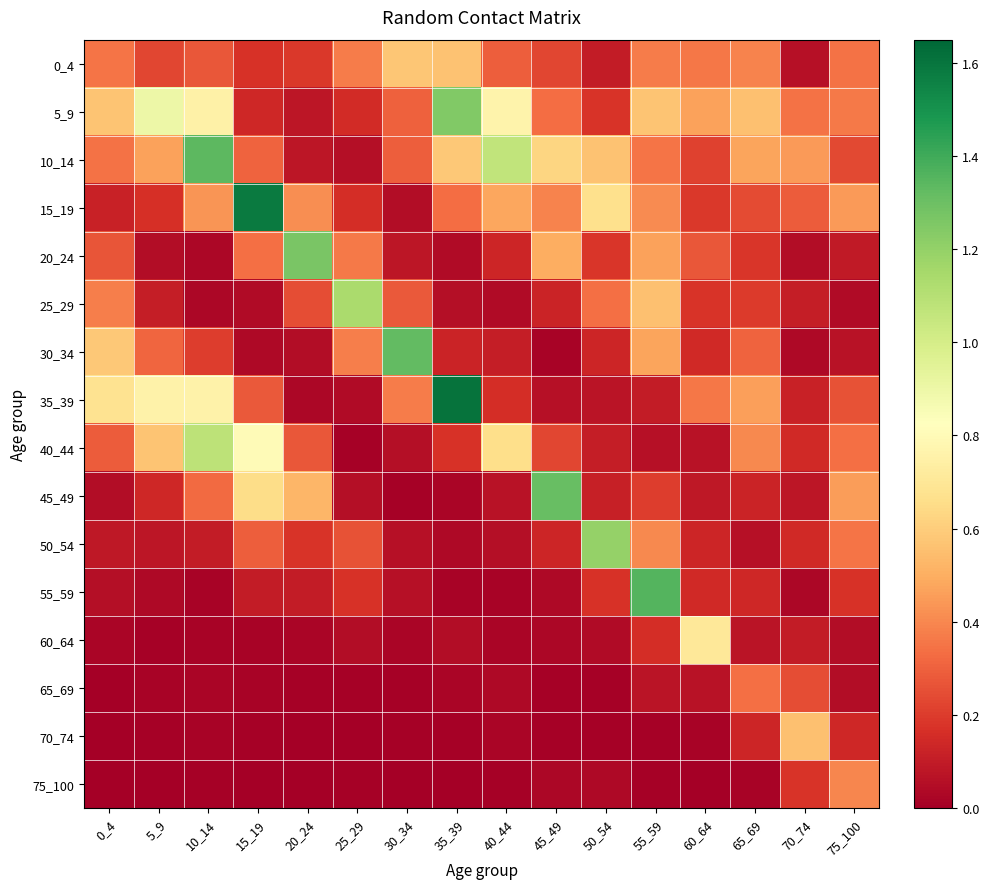

Reading left to right, what are all the values shown in this chart?

0_4: 0_4=0.3	5_9=0.2	10_14=0.3	15_19=0.2	20_24=0.2	25_29=0.4	30_34=0.6	35_39=0.6	40_44=0.3	45_49=0.2	50_54=0.1	55_59=0.4	60_64=0.4	65_69=0.4	70_74=0.1	75_100=0.3
5_9: 0_4=0.6	5_9=0.9	10_14=0.7	15_19=0.1	20_24=0.1	25_29=0.2	30_34=0.3	35_39=1.2	40_44=0.8	45_49=0.3	50_54=0.2	55_59=0.6	60_64=0.5	65_69=0.6	70_74=0.3	75_100=0.4
10_14: 0_4=0.3	5_9=0.5	10_14=1.3	15_19=0.3	20_24=0.1	25_29=0.1	30_34=0.3	35_39=0.6	40_44=1.1	45_49=0.6	50_54=0.6	55_59=0.4	60_64=0.2	65_69=0.5	70_74=0.4	75_100=0.2
15_19: 0_4=0.1	5_9=0.2	10_14=0.4	15_19=1.6	20_24=0.4	25_29=0.2	30_34=0.0	35_39=0.3	40_44=0.5	45_49=0.4	50_54=0.7	55_59=0.4	60_64=0.2	65_69=0.2	70_74=0.3	75_100=0.4
20_24: 0_4=0.3	5_9=0.0	10_14=0.0	15_19=0.3	20_24=1.3	25_29=0.4	30_34=0.1	35_39=0.0	40_44=0.1	45_49=0.5	50_54=0.2	55_59=0.5	60_64=0.3	65_69=0.2	70_74=0.0	75_100=0.1
25_29: 0_4=0.4	5_9=0.1	10_14=0.0	15_19=0.0	20_24=0.3	25_29=1.1	30_34=0.3	35_39=0.1	40_44=0.0	45_49=0.1	50_54=0.3	55_59=0.6	60_64=0.2	65_69=0.2	70_74=0.1	75_100=0.0
30_34: 0_4=0.6	5_9=0.3	10_14=0.2	15_19=0.0	20_24=0.0	25_29=0.4	30_34=1.3	35_39=0.1	40_44=0.1	45_49=0.0	50_54=0.1	55_59=0.5	60_64=0.1	65_69=0.3	70_74=0.0	75_100=0.1
35_39: 0_4=0.7	5_9=0.8	10_14=0.8	15_19=0.3	20_24=0.0	25_29=0.0	30_34=0.4	35_39=1.6	40_44=0.2	45_49=0.1	50_54=0.1	55_59=0.1	60_64=0.4	65_69=0.5	70_74=0.1	75_100=0.3
40_44: 0_4=0.3	5_9=0.6	10_14=1.1	15_19=0.8	20_24=0.3	25_29=0.0	30_34=0.1	35_39=0.2	40_44=0.7	45_49=0.2	50_54=0.1	55_59=0.1	60_64=0.1	65_69=0.4	70_74=0.1	75_100=0.3
45_49: 0_4=0.1	5_9=0.1	10_14=0.3	15_19=0.7	20_24=0.5	25_29=0.1	30_34=0.0	35_39=0.0	40_44=0.1	45_49=1.3	50_54=0.1	55_59=0.2	60_64=0.1	65_69=0.1	70_74=0.1	75_100=0.5
50_54: 0_4=0.1	5_9=0.1	10_14=0.1	15_19=0.3	20_24=0.2	25_29=0.3	30_34=0.1	35_39=0.0	40_44=0.1	45_49=0.1	50_54=1.2	55_59=0.4	60_64=0.1	65_69=0.1	70_74=0.1	75_100=0.4
55_59: 0_4=0.1	5_9=0.0	10_14=0.0	15_19=0.1	20_24=0.1	25_29=0.2	30_34=0.1	35_39=0.0	40_44=0.0	45_49=0.0	50_54=0.2	55_59=1.4	60_64=0.1	65_69=0.1	70_74=0.0	75_100=0.2
60_64: 0_4=0.0	5_9=0.0	10_14=0.0	15_19=0.0	20_24=0.0	25_29=0.0	30_34=0.0	35_39=0.0	40_44=0.0	45_49=0.0	50_54=0.0	55_59=0.2	60_64=0.7	65_69=0.1	70_74=0.1	75_100=0.0
65_69: 0_4=0.0	5_9=0.0	10_14=0.0	15_19=0.0	20_24=0.0	25_29=0.0	30_34=0.0	35_39=0.0	40_44=0.0	45_49=0.0	50_54=0.0	55_59=0.1	60_64=0.1	65_69=0.3	70_74=0.2	75_100=0.0
70_74: 0_4=0.0	5_9=0.0	10_14=0.0	15_19=0.0	20_24=0.0	25_29=0.0	30_34=0.0	35_39=0.0	40_44=0.0	45_49=0.0	50_54=0.0	55_59=0.0	60_64=0.0	65_69=0.1	70_74=0.6	75_100=0.1
75_100: 0_4=0.0	5_9=0.0	10_14=0.0	15_19=0.0	20_24=0.0	25_29=0.0	30_34=0.0	35_39=0.0	40_44=0.0	45_49=0.0	50_54=0.0	55_59=0.0	60_64=0.0	65_69=0.0	70_74=0.2	75_100=0.4